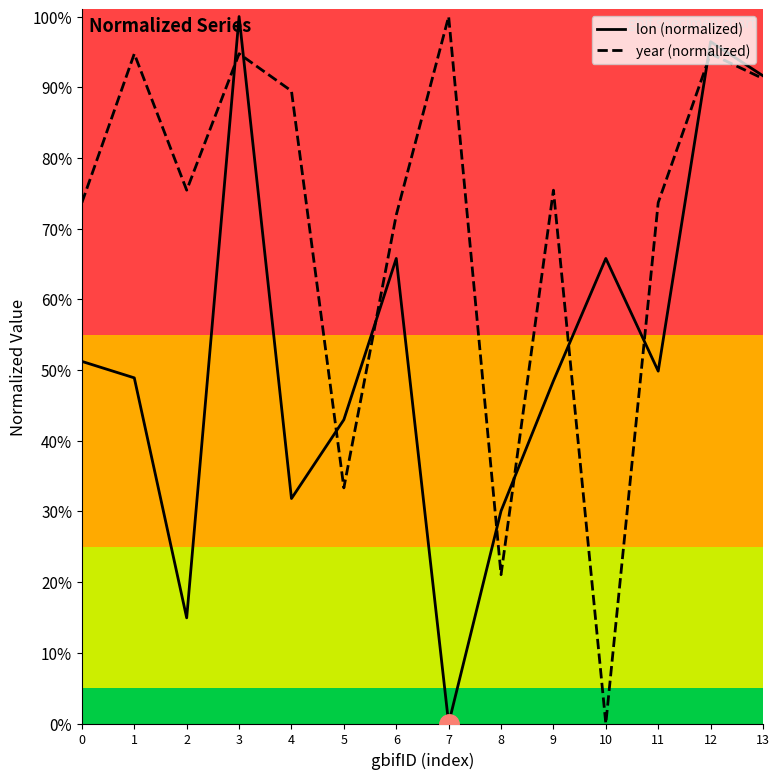

How many data points in year are above 0?

13